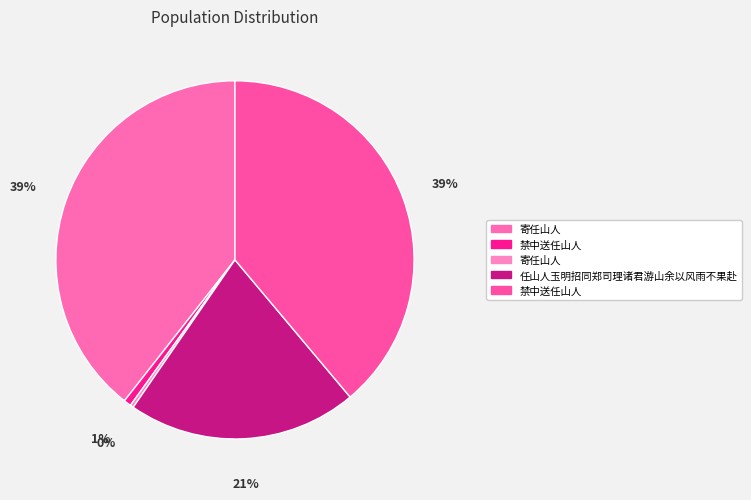

How many segments does this pie chart have?

5